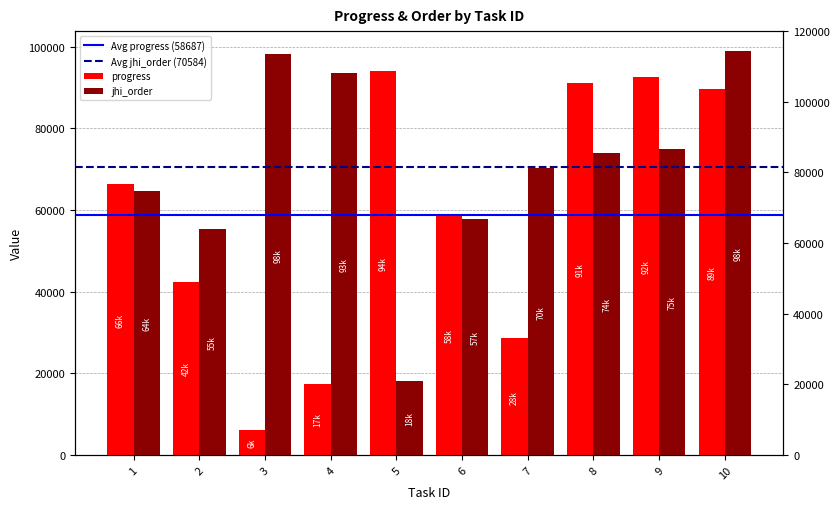

Which series has the widest spread of values?

progress